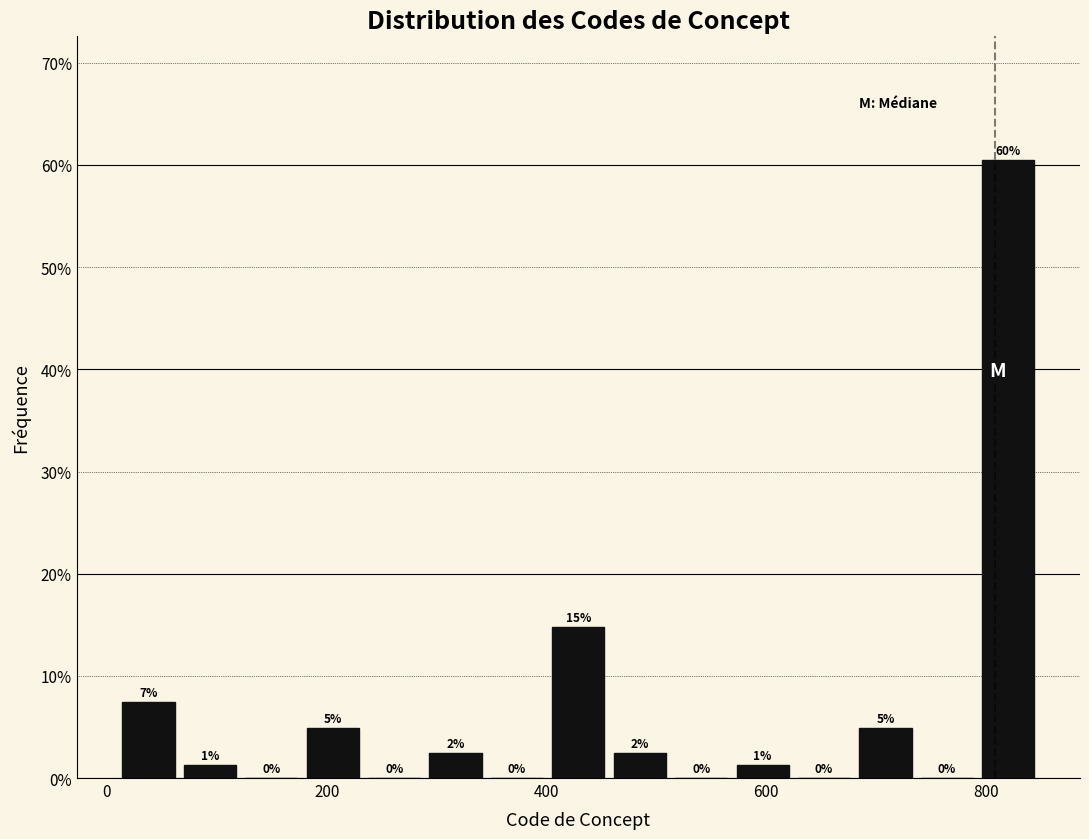

Read against the x-axis, roughly where is the centre of the tallest bar?

820